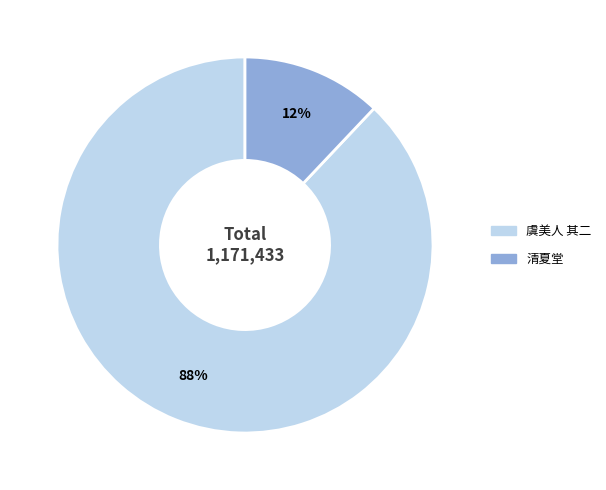

To the nearest percent, what is the average slice percentage?

50%